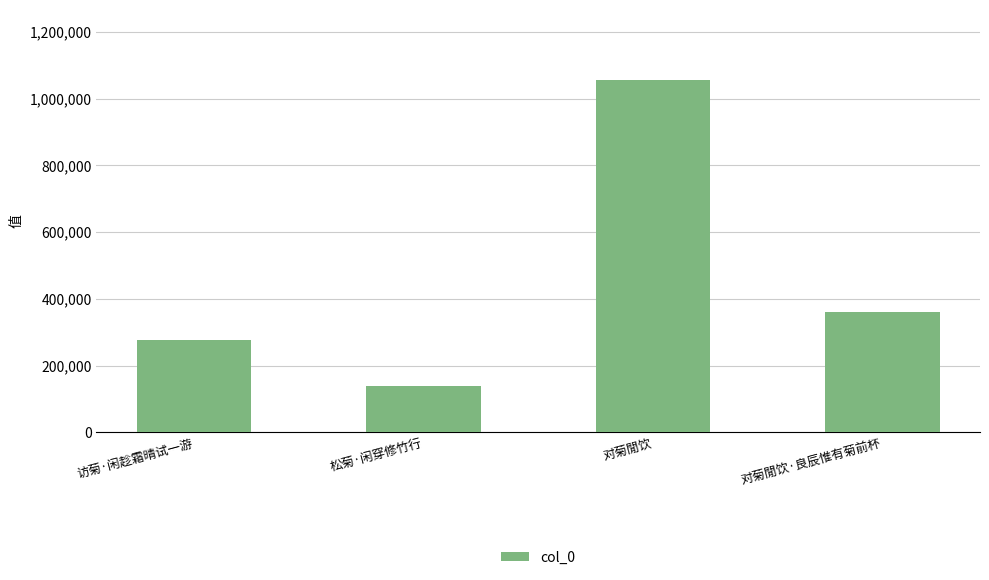

Which label corresponds to the largest value in the chart?

对菊閒饮